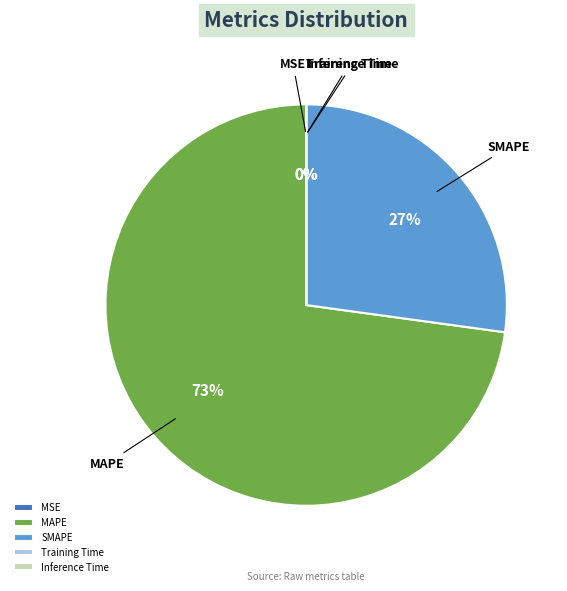

The MAPE slice represents 73% of the pie. True or false?

True